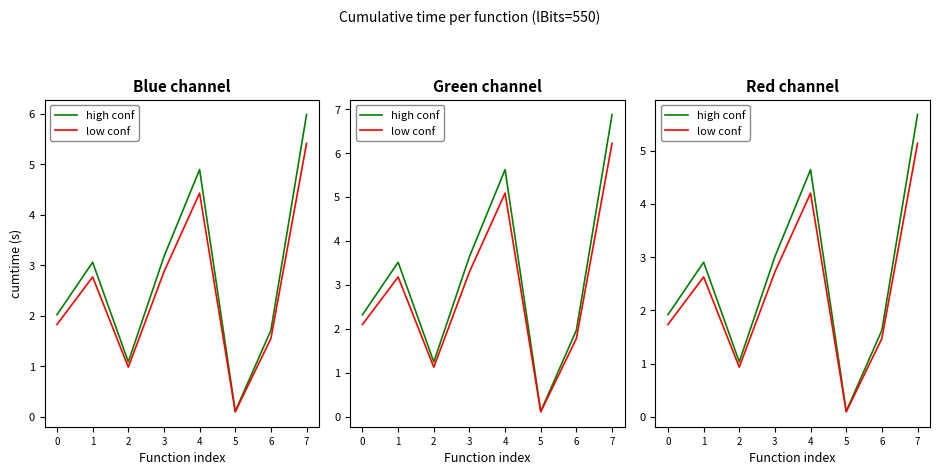

Rank the series by their maximum value, from lowest to highest.

low conf, high conf